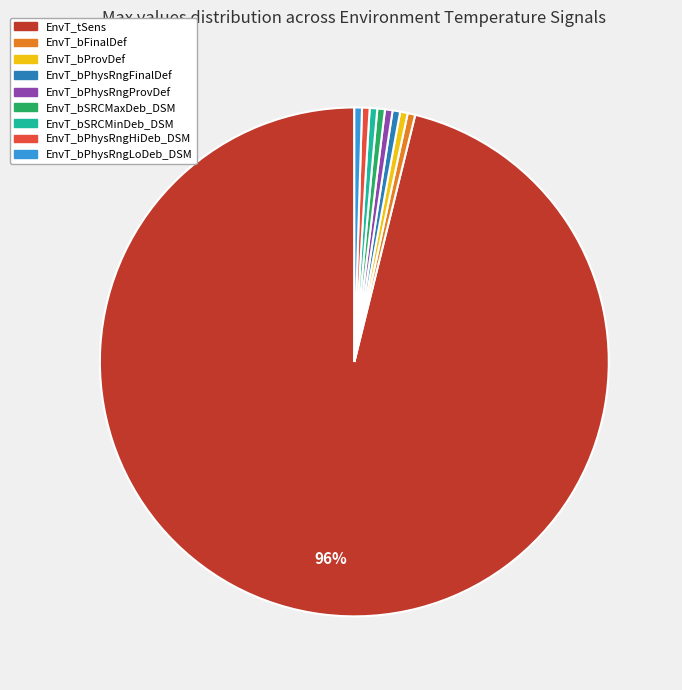

What is the ratio of the value at EnvT_bProvDef to the value at EnvT_bPhysRngHiDeb_DSM?

1.0